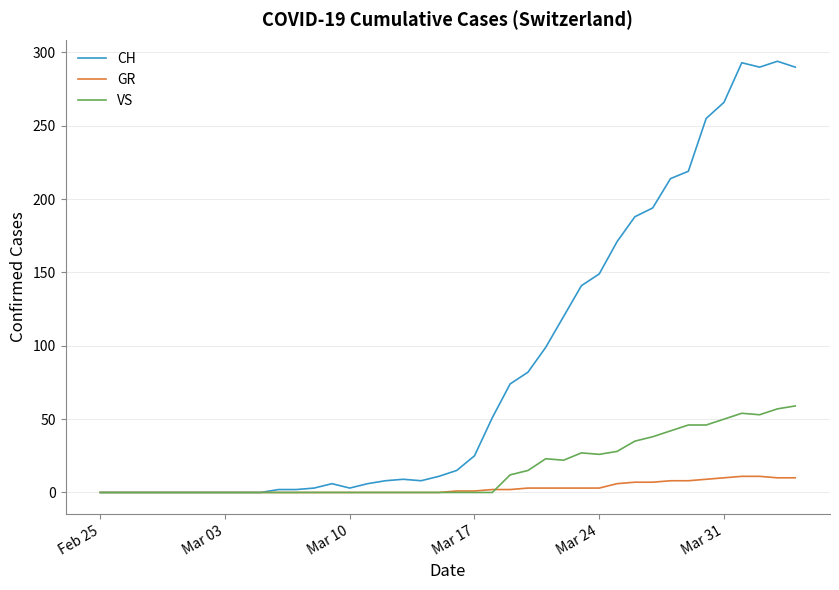

Which series has the widest spread of values?

CH